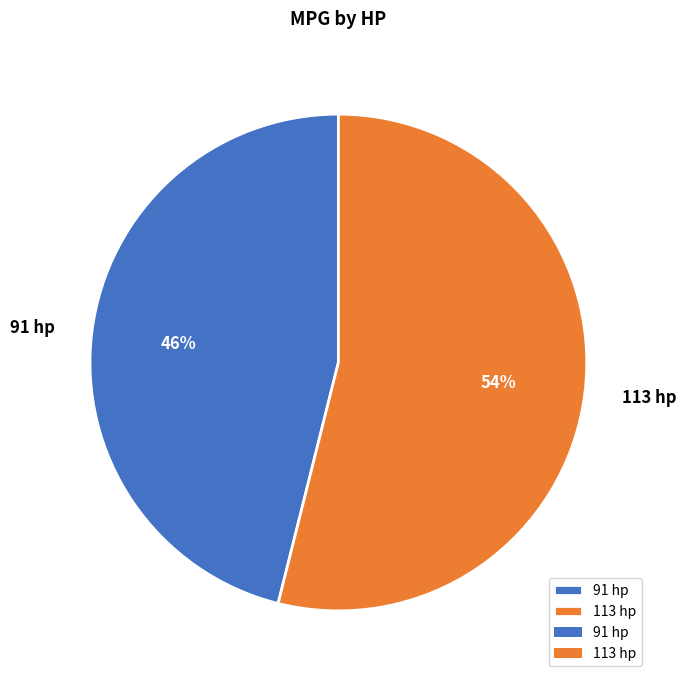

Do 91 hp and 113 hp together represent more than half of the pie?

Yes